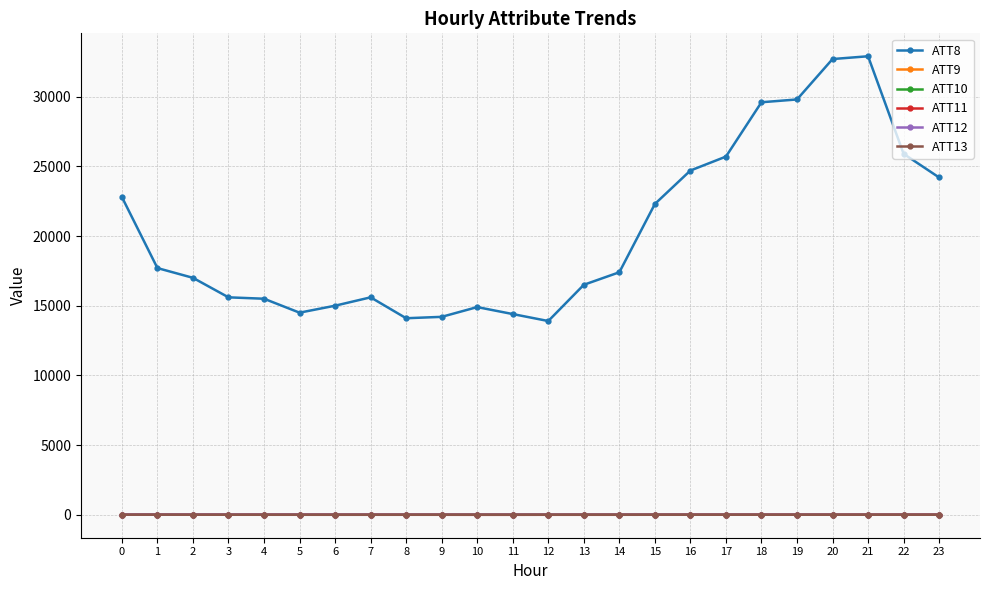

Which series has the largest total across all categories?

ATT8